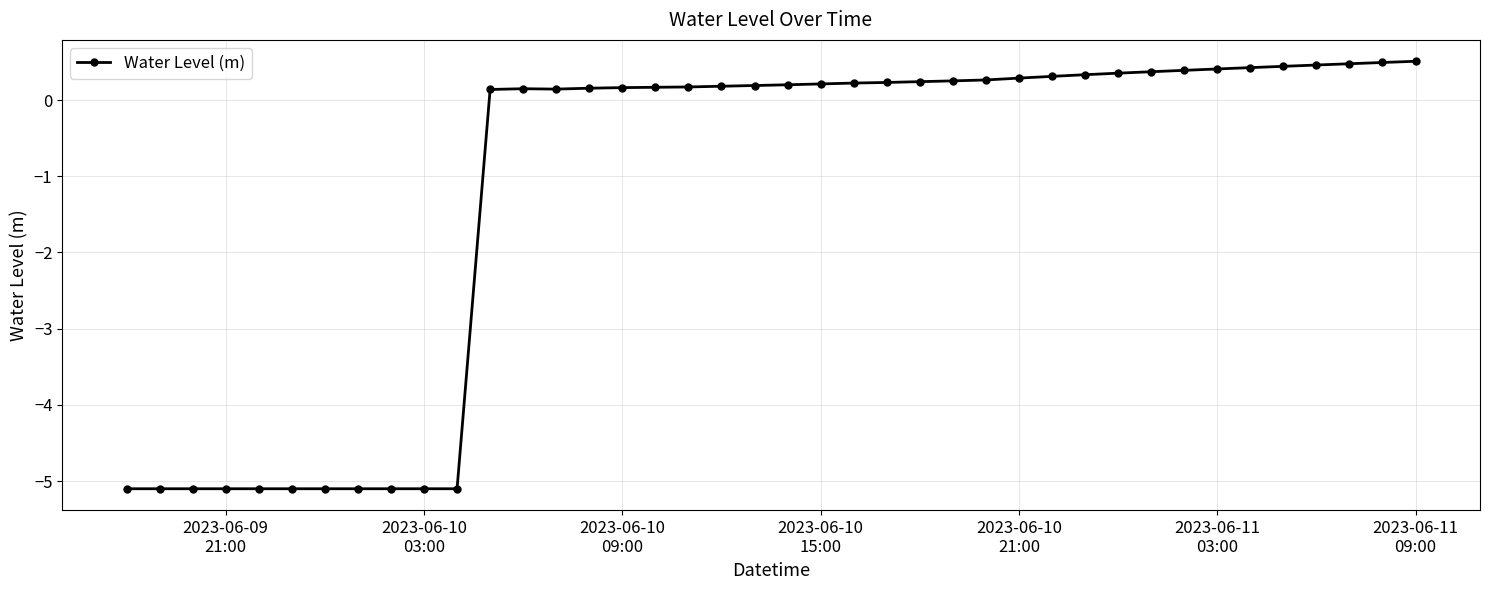

True or false: the data has more than 0 interior local peaks.

True